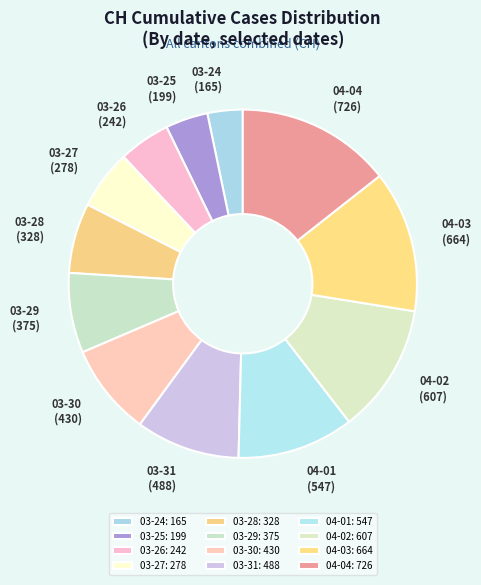

How many segments does this pie chart have?

12